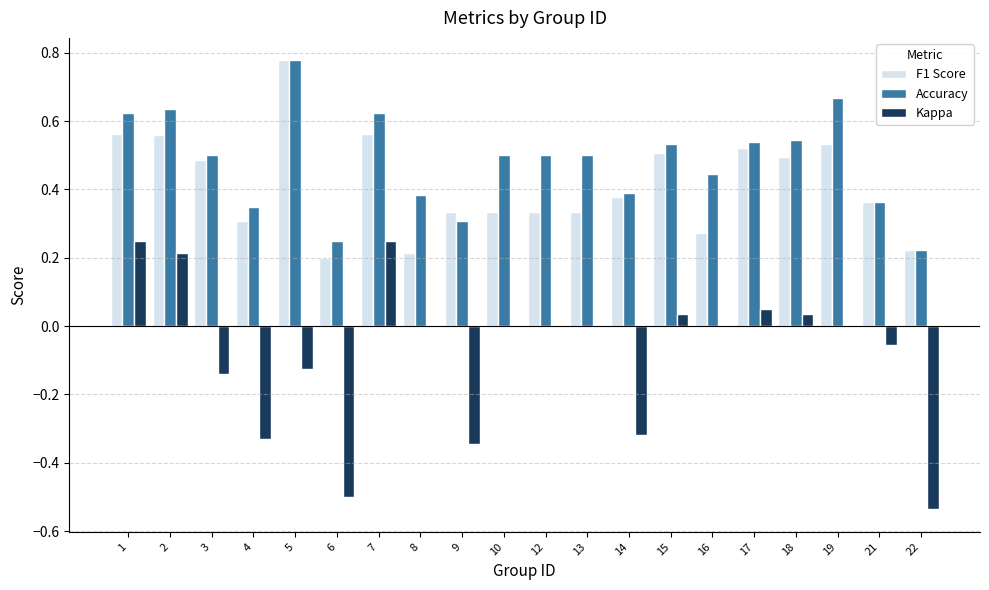

What is the sum of the Accuracy values at 1 and 5?

1.4